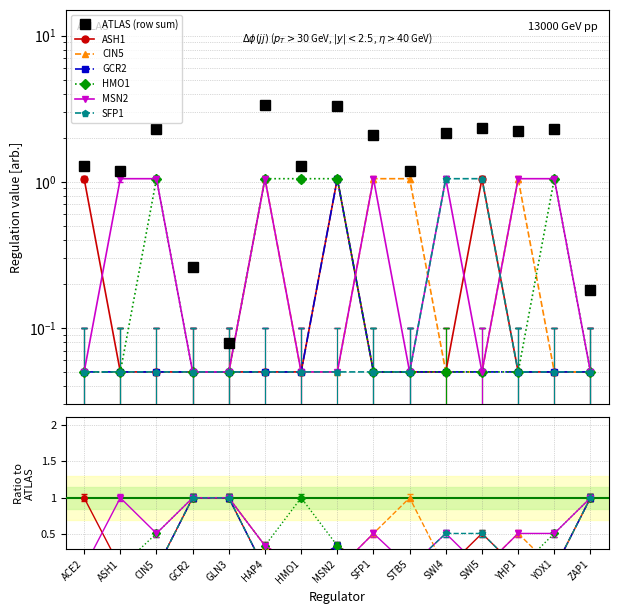

Reading right to left, what are all the values shown in this chart?

ASH1: ZAP1=0.1	YOX1=0.1	YHP1=0.1	SWI5=1.1	SWI4=0.1	STB5=0.1	SFP1=0.1	MSN2=1.1	HMO1=0.1	HAP4=0.1	GLN3=0.1	GCR2=0.1	CIN5=0.1	ASH1=0.1	ACE2=1.1
CIN5: ZAP1=0.1	YOX1=0.1	YHP1=1.1	SWI5=0.1	SWI4=0.1	STB5=1.1	SFP1=1.1	MSN2=0.1	HMO1=0.1	HAP4=1.1	GLN3=0.1	GCR2=0.1	CIN5=0.1	ASH1=0.1	ACE2=0.1
GCR2: ZAP1=0.1	YOX1=0.1	YHP1=0.1	SWI5=0.1	SWI4=0.1	STB5=0.1	SFP1=0.1	MSN2=1.1	HMO1=0.1	HAP4=0.1	GLN3=0.1	GCR2=0.1	CIN5=0.1	ASH1=0.1	ACE2=0.1
HMO1: ZAP1=0.1	YOX1=1.1	YHP1=0.1	SWI5=0.1	SWI4=0.1	STB5=0.1	SFP1=0.1	MSN2=1.1	HMO1=1.1	HAP4=1.1	GLN3=0.1	GCR2=0.1	CIN5=1.1	ASH1=0.1	ACE2=0.1
MSN2: ZAP1=0.1	YOX1=1.1	YHP1=1.1	SWI5=0.1	SWI4=1.1	STB5=0.1	SFP1=1.1	MSN2=0.1	HMO1=0.1	HAP4=1.1	GLN3=0.1	GCR2=0.1	CIN5=1.1	ASH1=1.1	ACE2=0.1
SFP1: ZAP1=0.1	YOX1=0.1	YHP1=0.1	SWI5=1.1	SWI4=1.1	STB5=0.1	SFP1=0.1	MSN2=0.1	HMO1=0.1	HAP4=0.1	GLN3=0.1	GCR2=0.1	CIN5=0.1	ASH1=0.1	ACE2=0.1